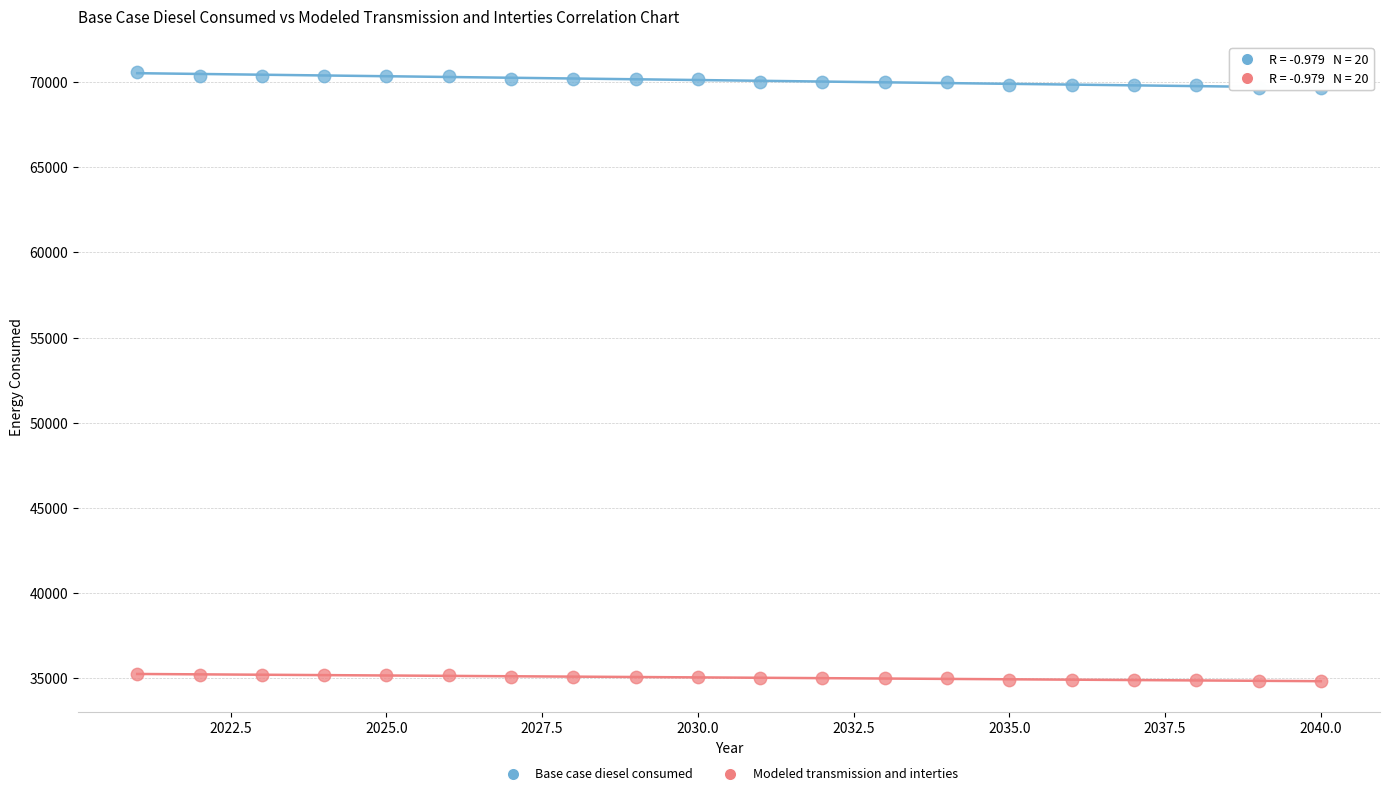

Which series reaches the maximum Y coordinate?

Base case diesel consumed